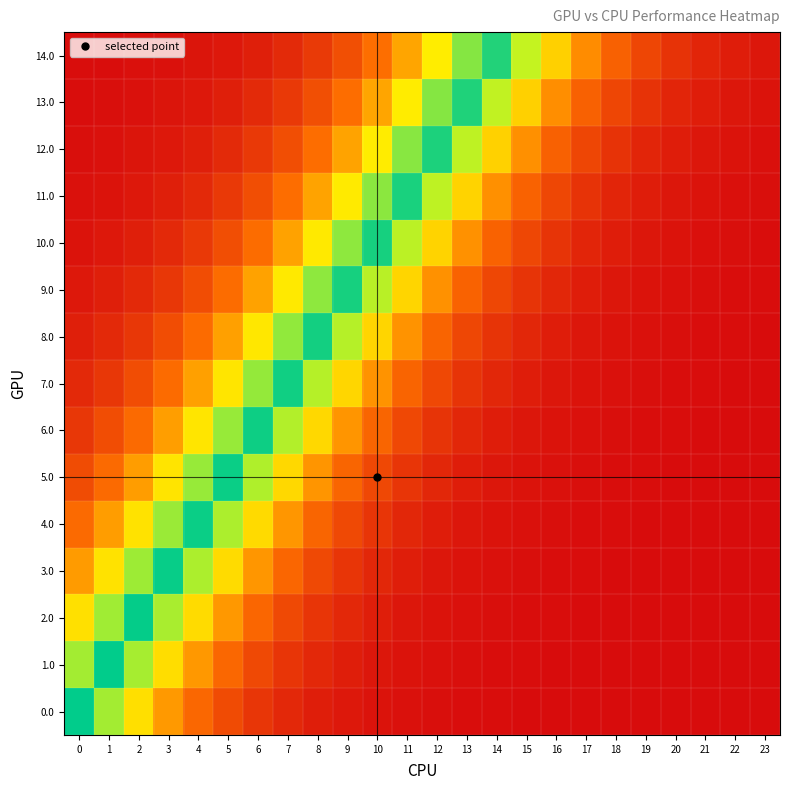

At which category is the sum across all series the highest?

23